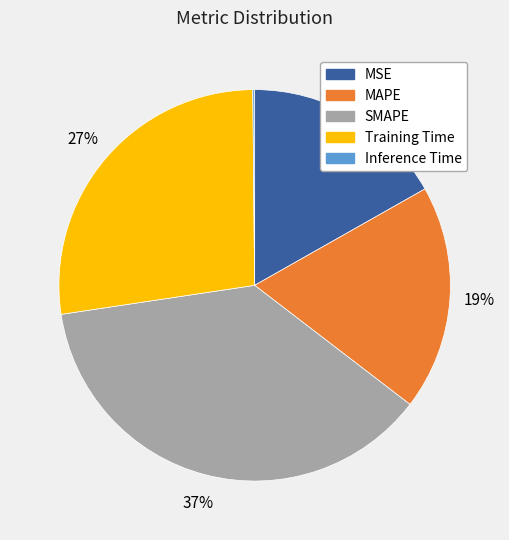

To the nearest percent, what is the difference between the largest and smallest slice percentages?

37%